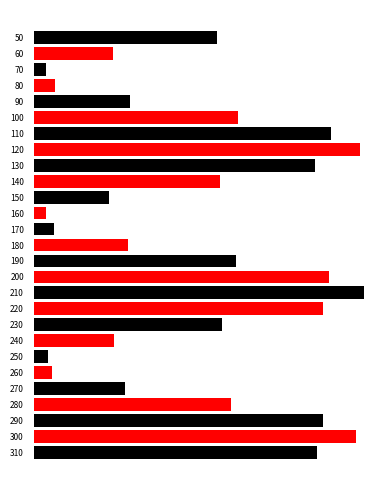

What is the greatest value displayed?

126.2